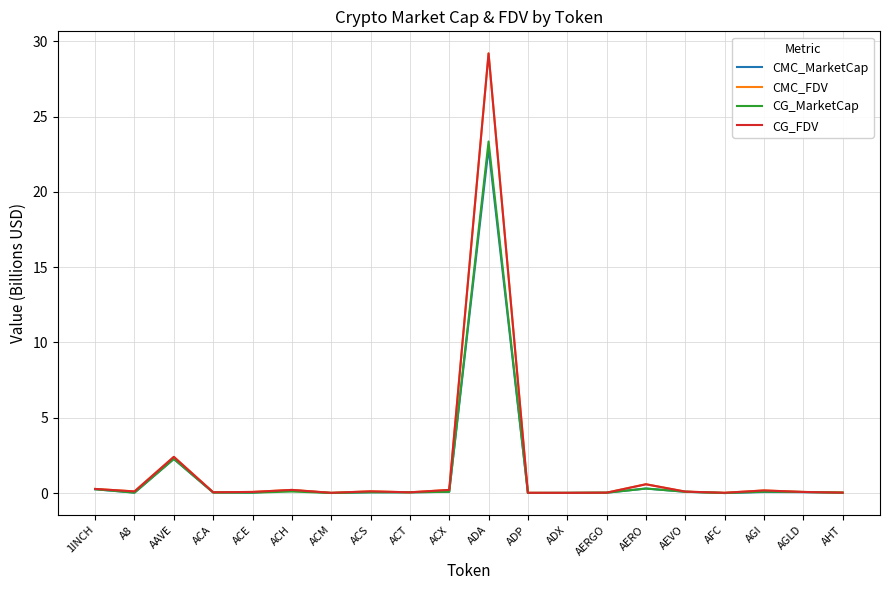

The CMC_MarketCap series shows 2.3 at AAVE. True or false?

True